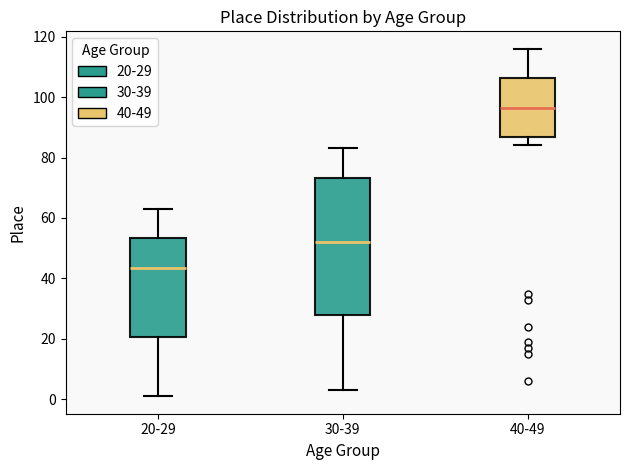

Reading left to right, read every box against the y-axis: the position of its median line, the range the box covers, and the ends of its whiskers. The values are not printed on the chart, so give them approximately, as read against the axis.

20-29: median 44, box 20 to 54, whiskers 2 to 64
30-39: median 52, box 28 to 74, whiskers 4 to 84
40-49: median 96, box 86 to 106, whiskers 84 to 116